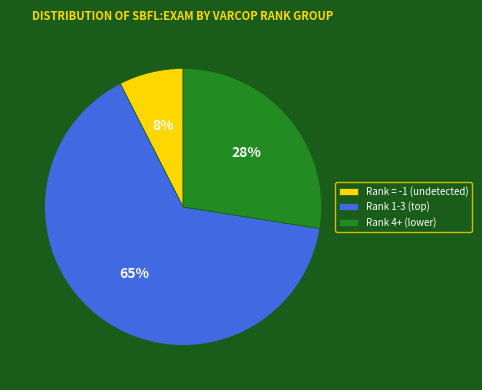

The Rank 4+ (lower) slice represents 40% of the pie. True or false?

False